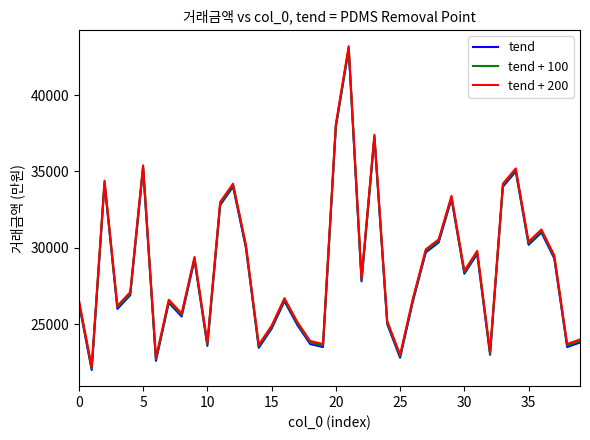

What is the highest value of the tend series?

43000